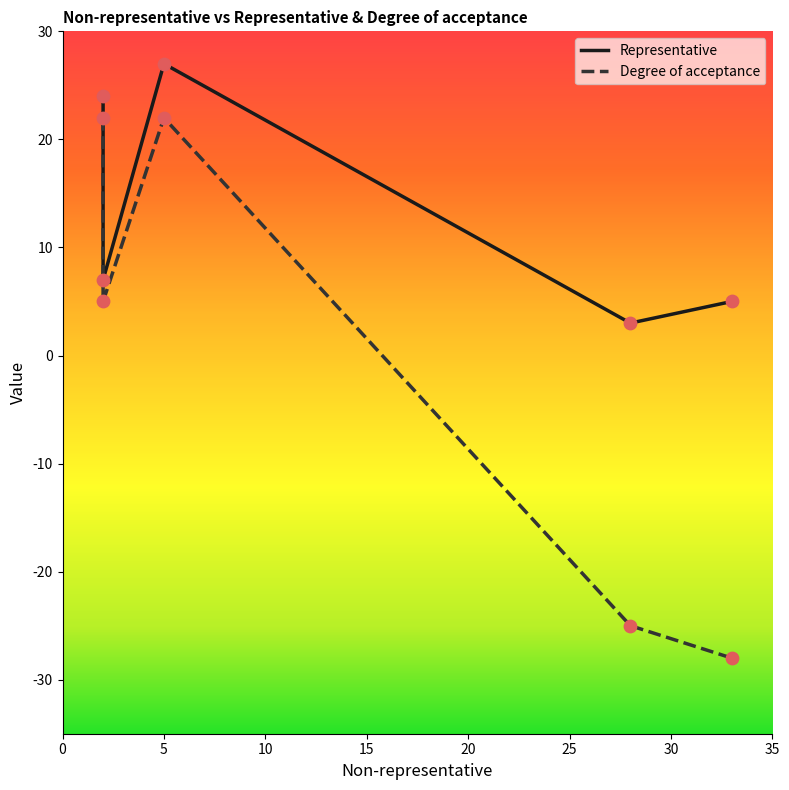

Which series contains the lowest Y value?

Degree of acceptance